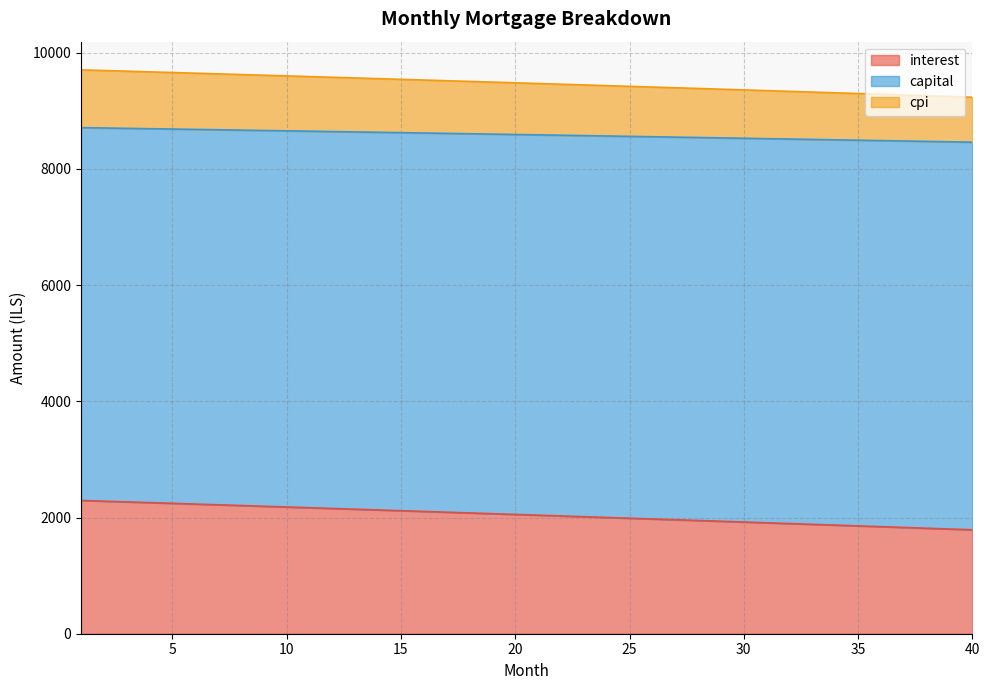

List the labels in order of cpi value, smallest first.

40, 39, 38, 37, 36, 35, 34, 33, 32, 31, 30, 29, 28, 27, 26, 25, 24, 23, 22, 21, 20, 19, 18, 17, 16, 15, 14, 13, 12, 11, 10, 9, 8, 7, 6, 5, 4, 3, 2, 1